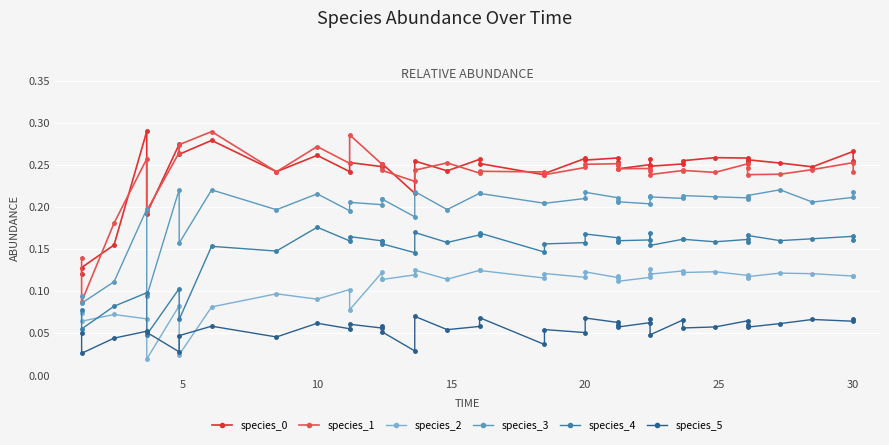

What is the label of the 10th point from the left?

10